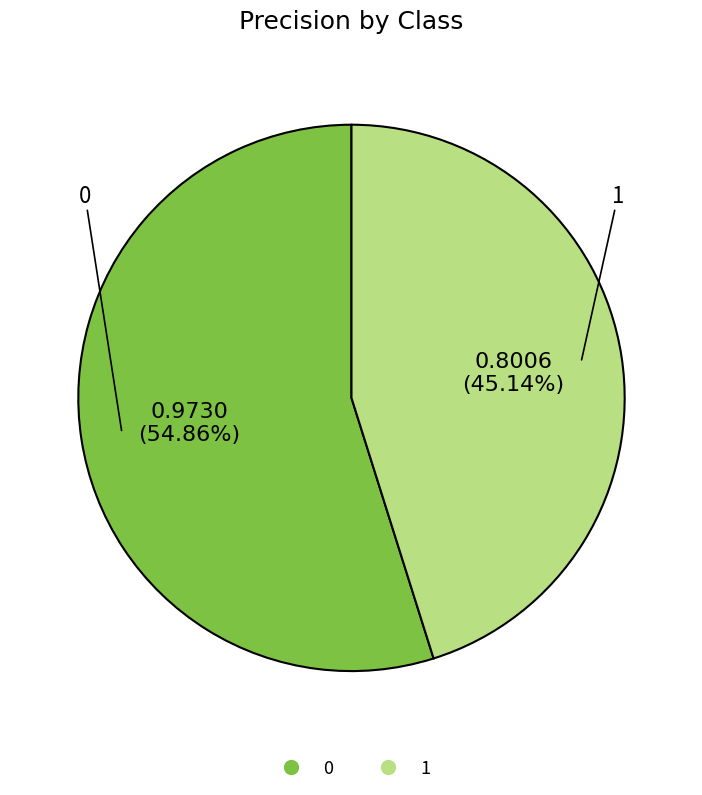

How many slices are in this pie chart?

2